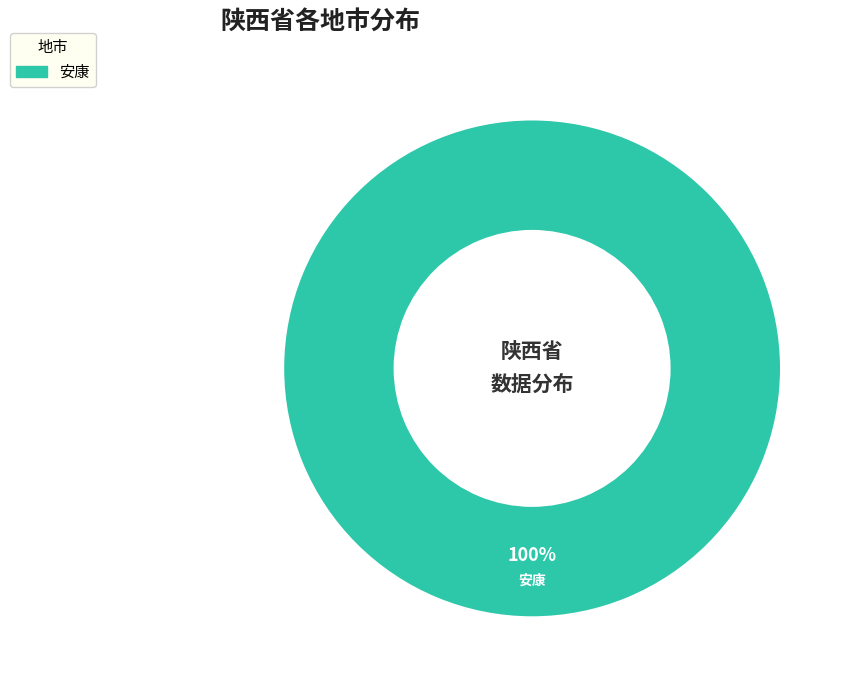

How many segments does this pie chart have?

1